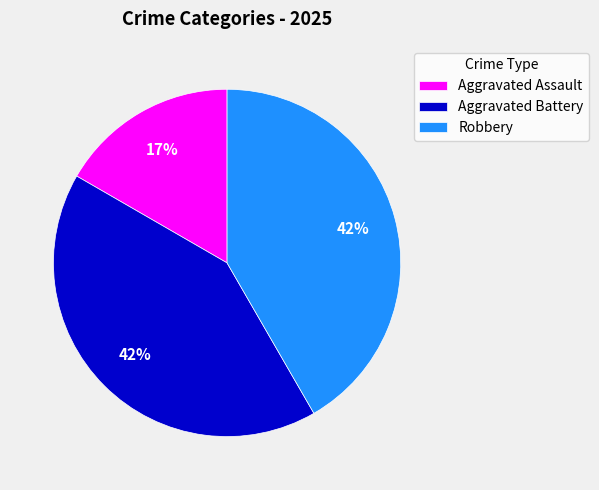

To the nearest percent, what percentage of the pie is Robbery?

42%